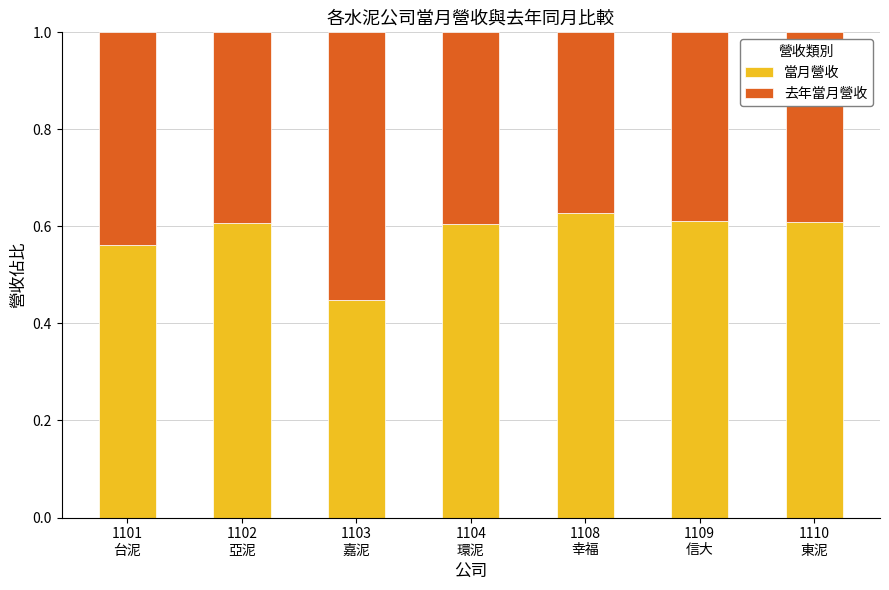

What is the sum of all 當月營收 values?

4.1